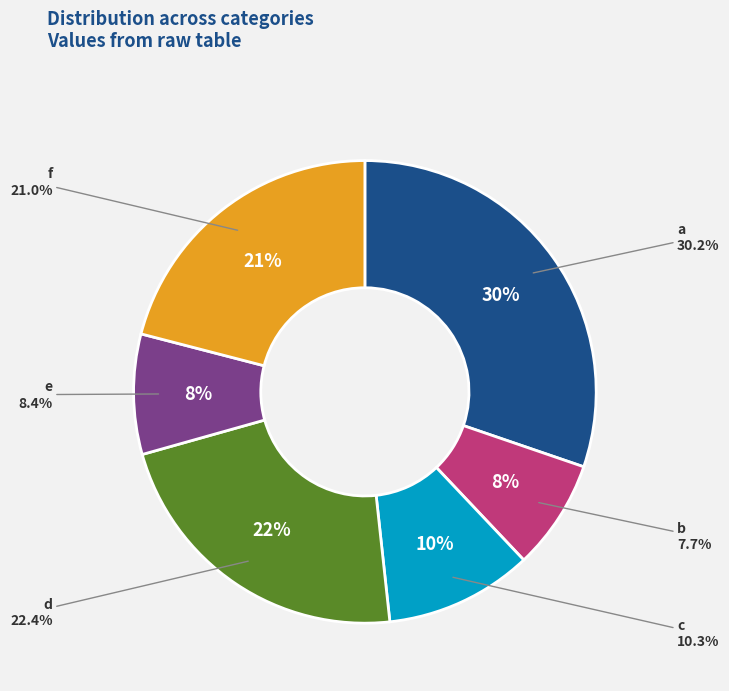

Rank the categories by value from lowest to highest.

b, e, c, f, d, a